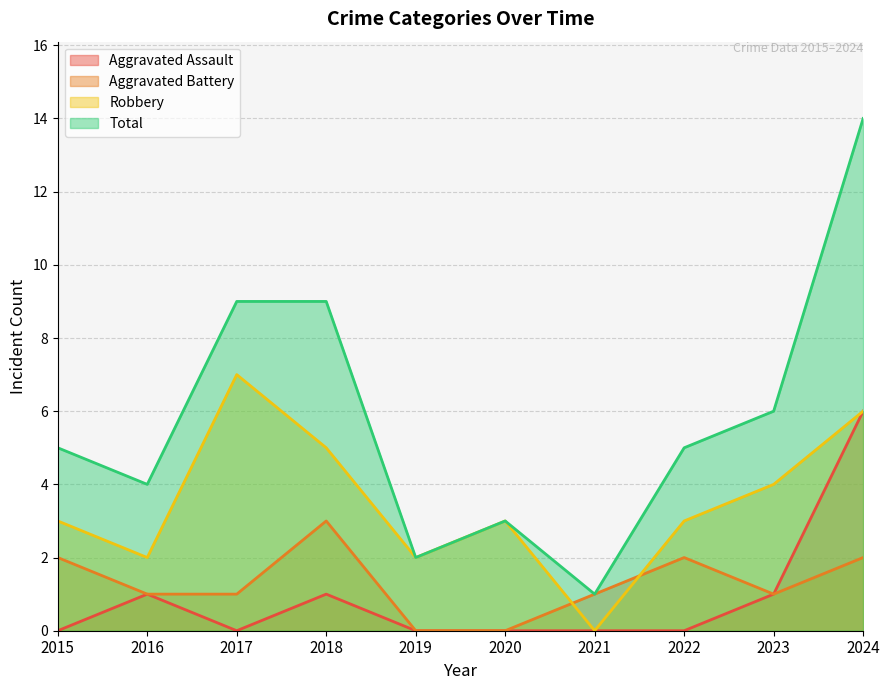

Which series has the largest range (max minus min)?

Total